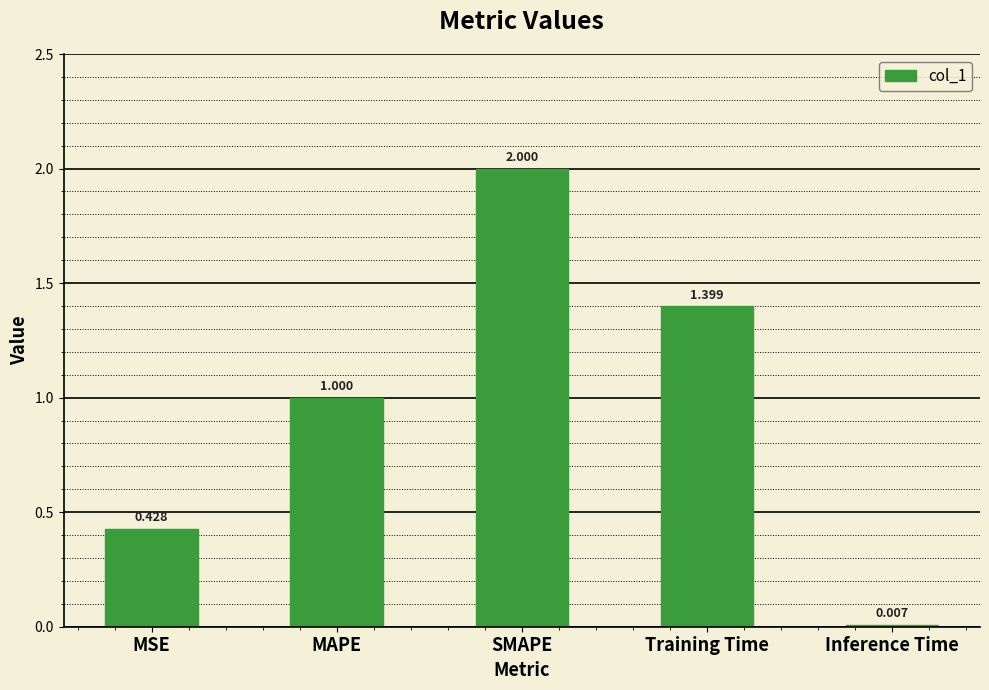

Which category has the highest value across all series?

SMAPE